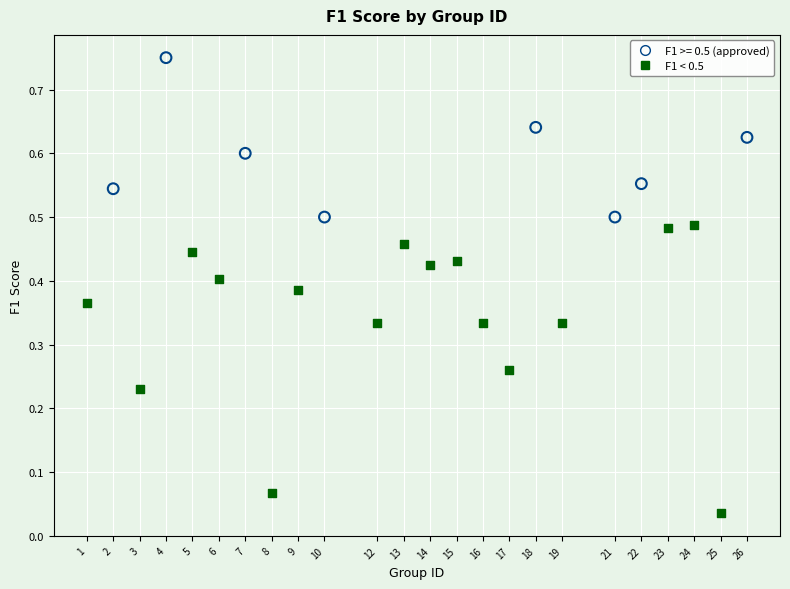

Which series reaches the minimum Y coordinate?

F1 < 0.5